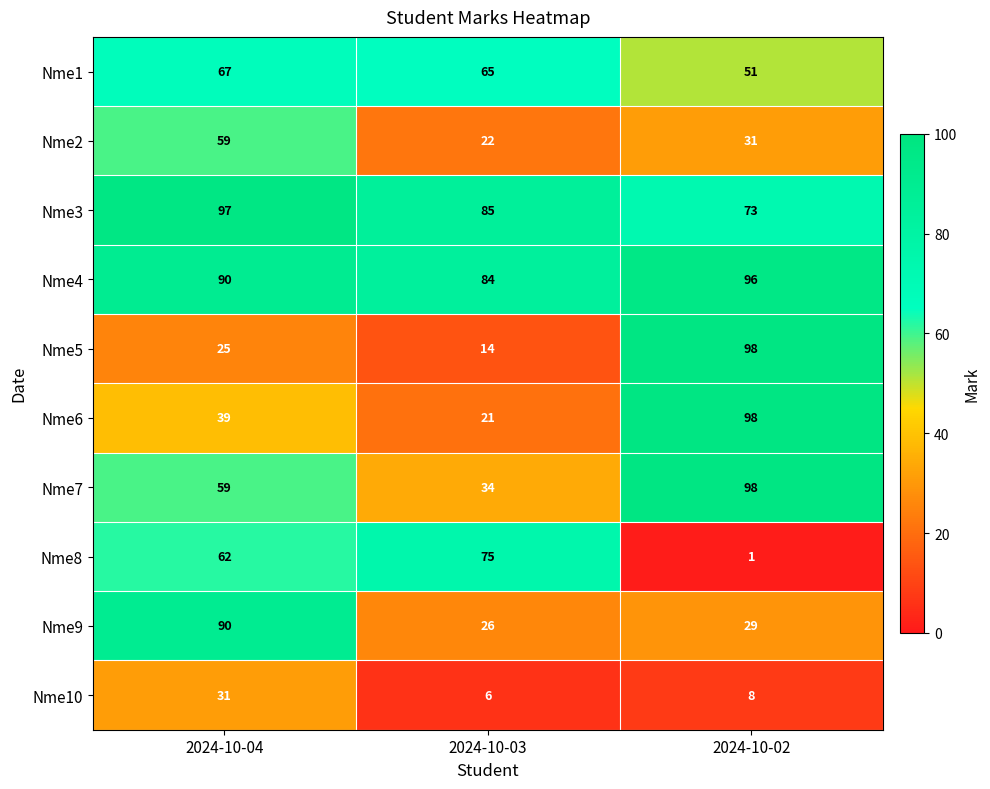

Which label corresponds to the smallest value in the chart?

2024-10-02